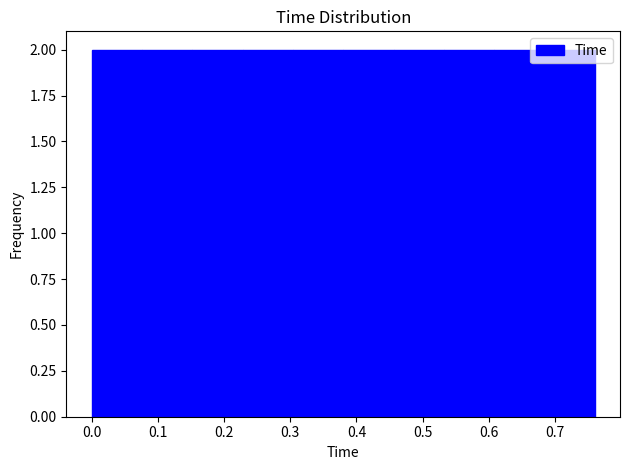

Reading left to right, list every bar in this chart as the range it spans on the x-axis followed by its height. Neither the bar edges nor the heights are printed on the chart, so give them approximately, as read against the axes.

0.000 to 0.076: 2
0.076 to 0.152: 2
0.152 to 0.228: 2
0.228 to 0.304: 2
0.304 to 0.380: 2
0.380 to 0.456: 2
0.456 to 0.532: 2
0.532 to 0.608: 2
0.608 to 0.684: 2
0.684 to 0.760: 2